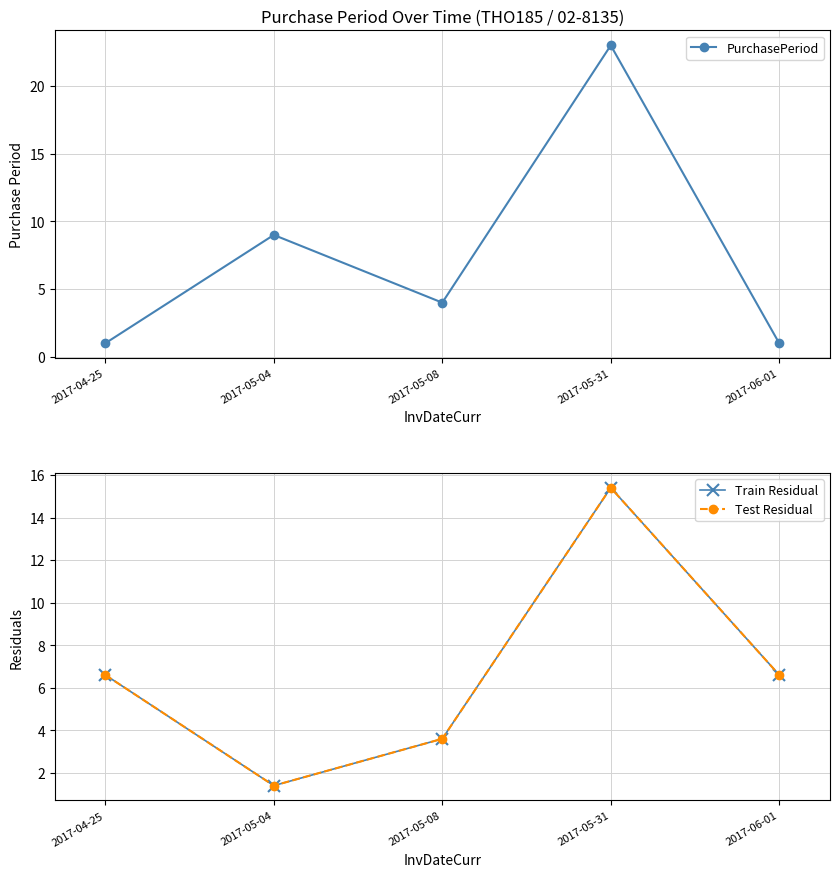

What is the value of the Test Residual point at the 5th from the left?

6.6